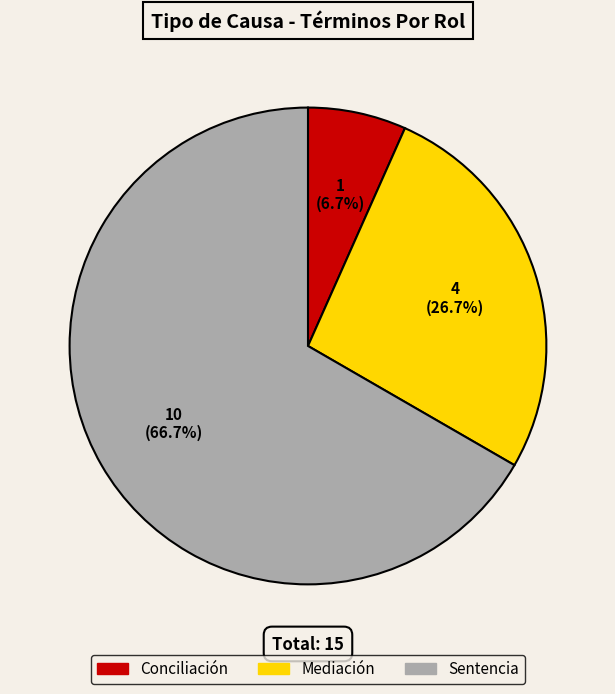

To the nearest percent, what is the combined percentage of Conciliación and Sentencia?

73%